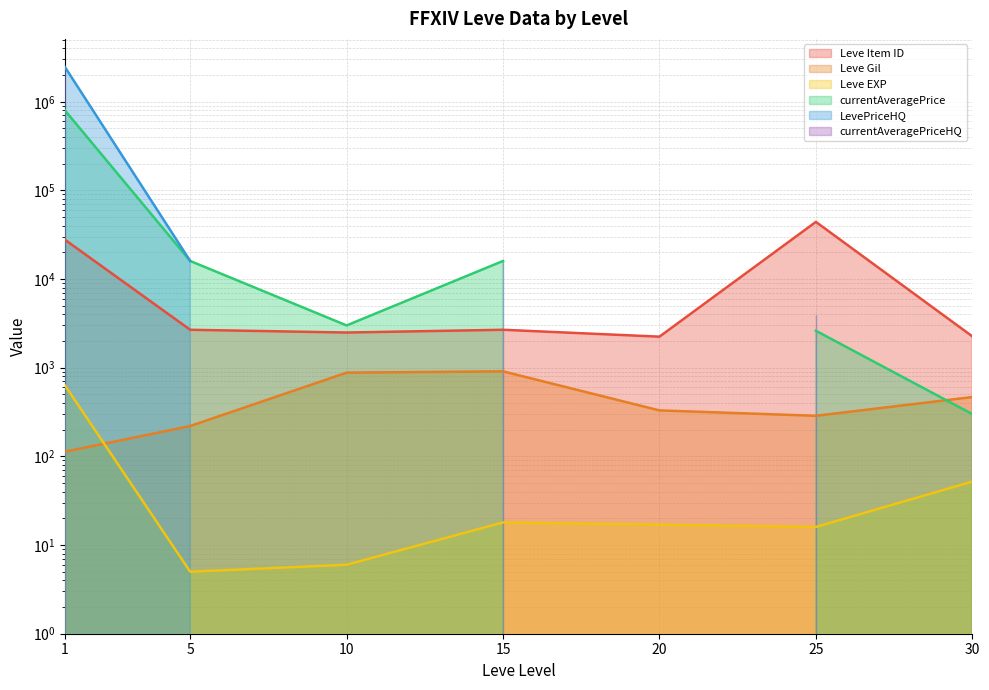

What is the value of the Leve Item ID point at the 7th from the left?

2260